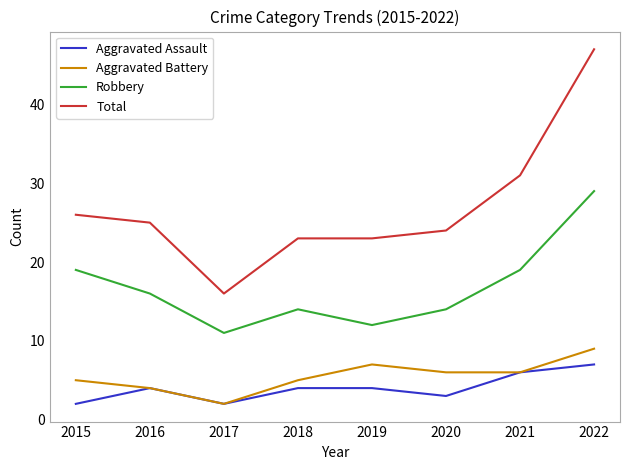

True or false: Robbery and Total cross at least once.

False